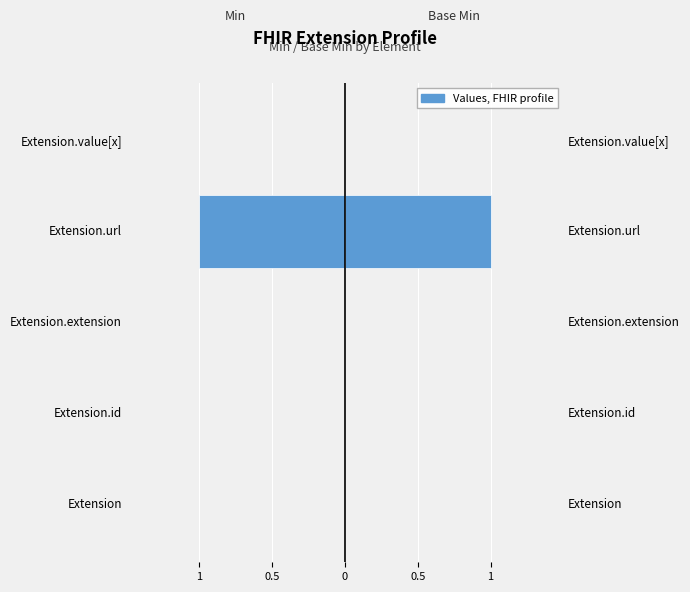

How many data points does each series have?

5